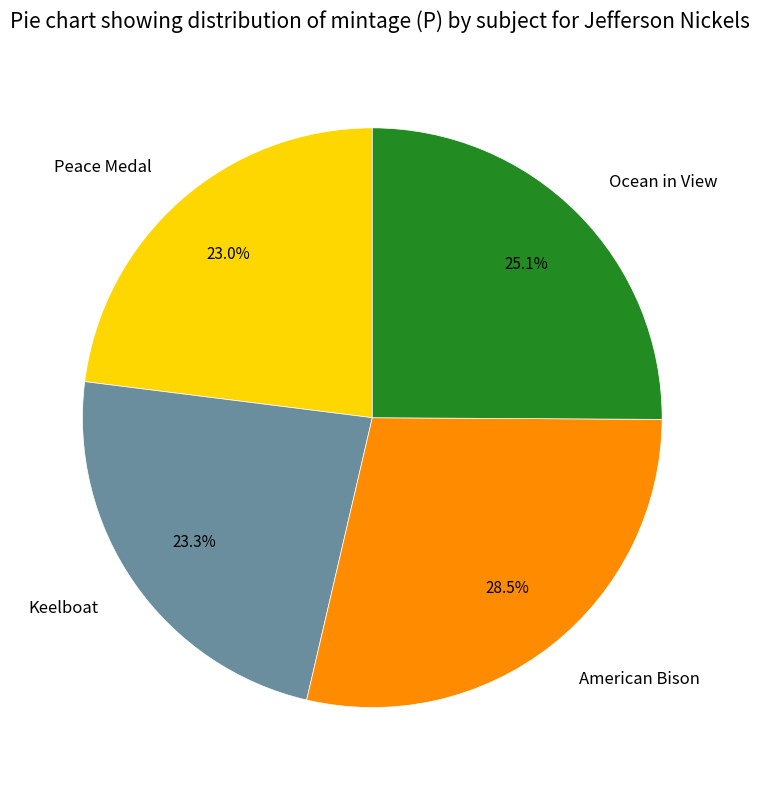

What percentage do Ocean in View and Peace Medal together represent?

48.1%